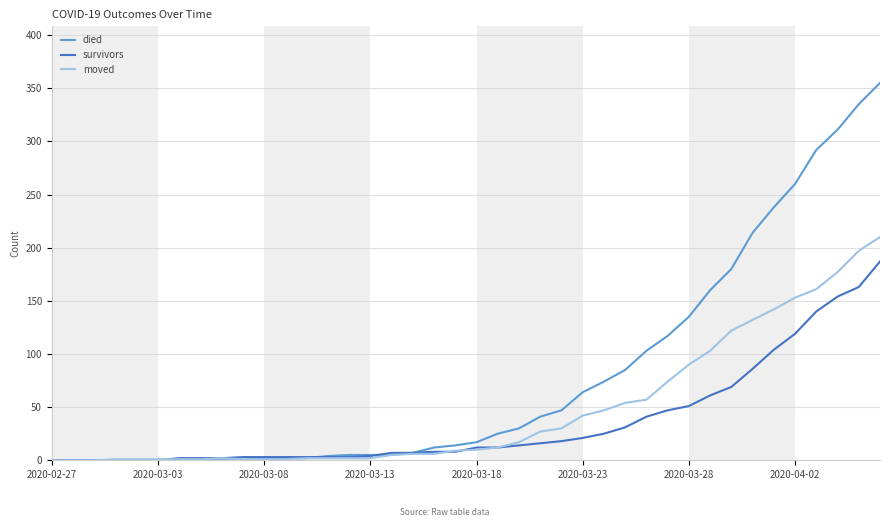

What is the difference between the second highest and second lowest values in the survivors series?

163